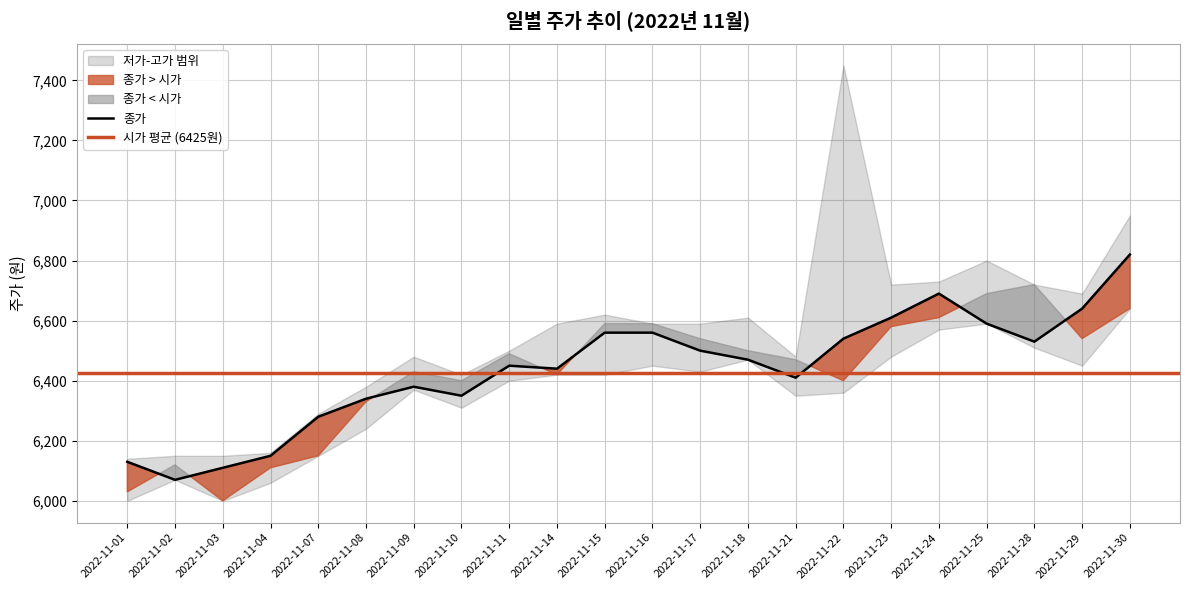

The 고가 series shows 2983 at 2022-11-24. True or false?

False